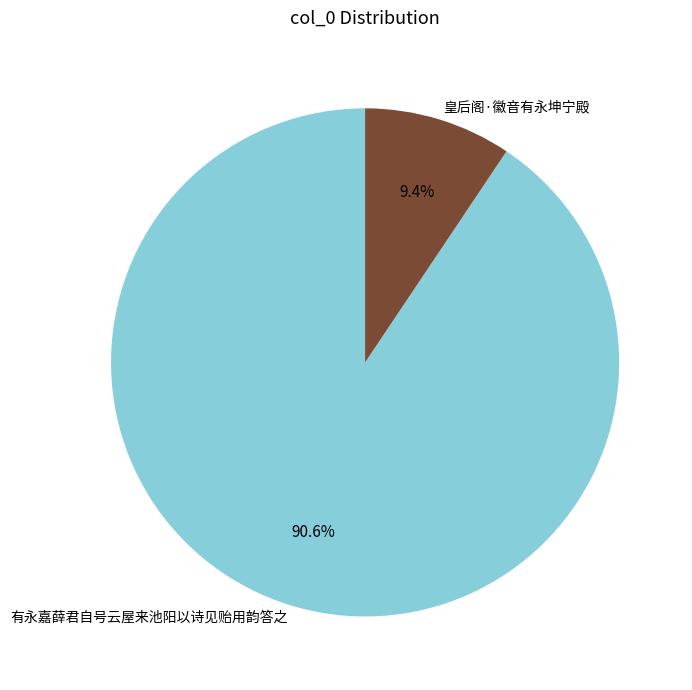

What percentage do 有永嘉薛君自号云屋来池阳以诗见贻用韵答之 and 皇后阁·徽音有永坤宁殿 together represent?

100.0%